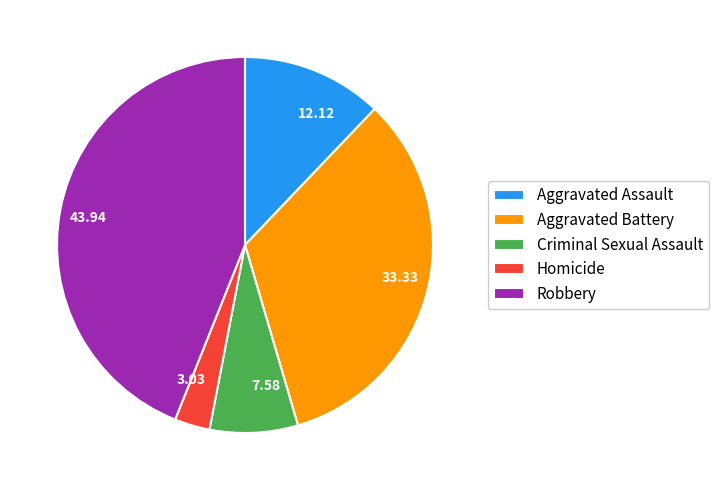

Which has a higher value, Homicide or Robbery?

Robbery